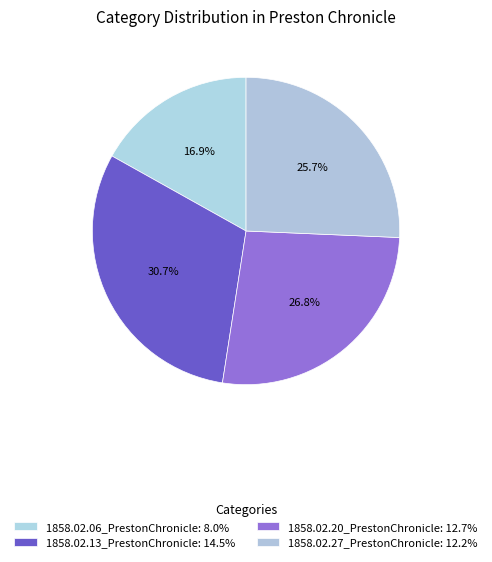

Count the number of slices in the pie.

4